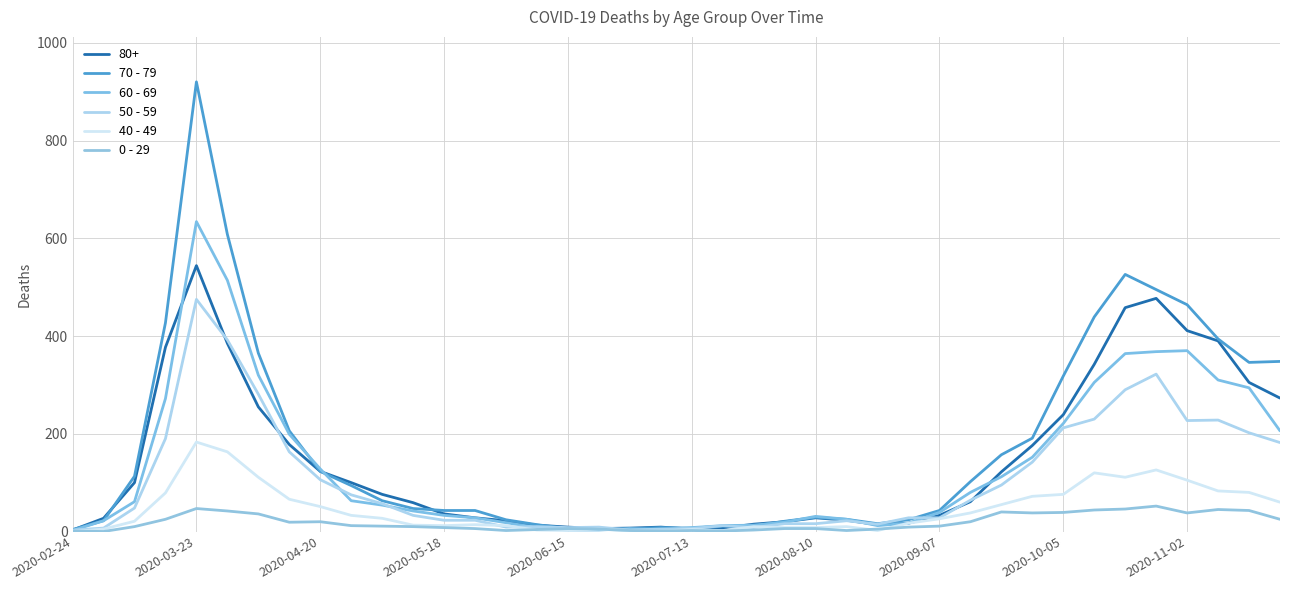

At which category is the sum across all series the highest?

2020-03-23